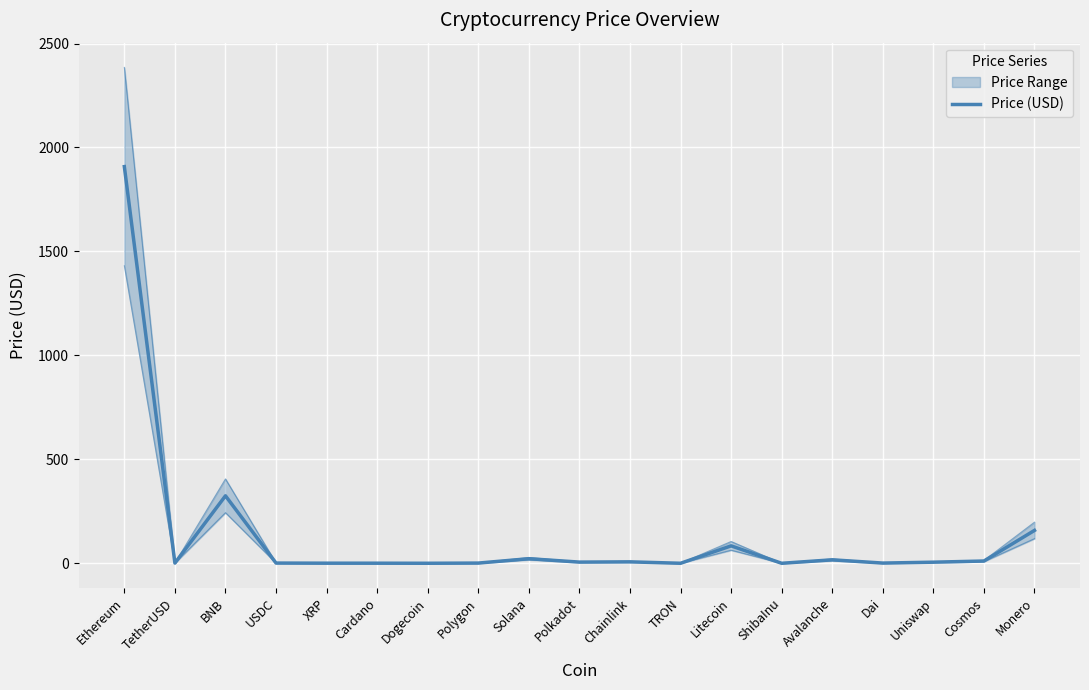

Does the chart display data point markers on the line(s)?

No